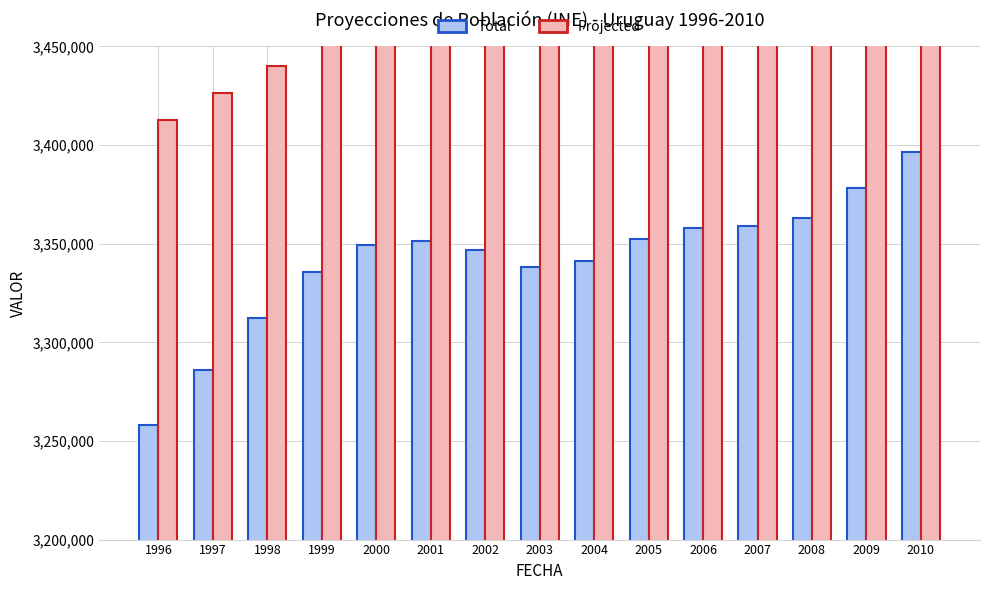

Is the value of Projected at 2001 greater than the value of Total at 1996?

Yes